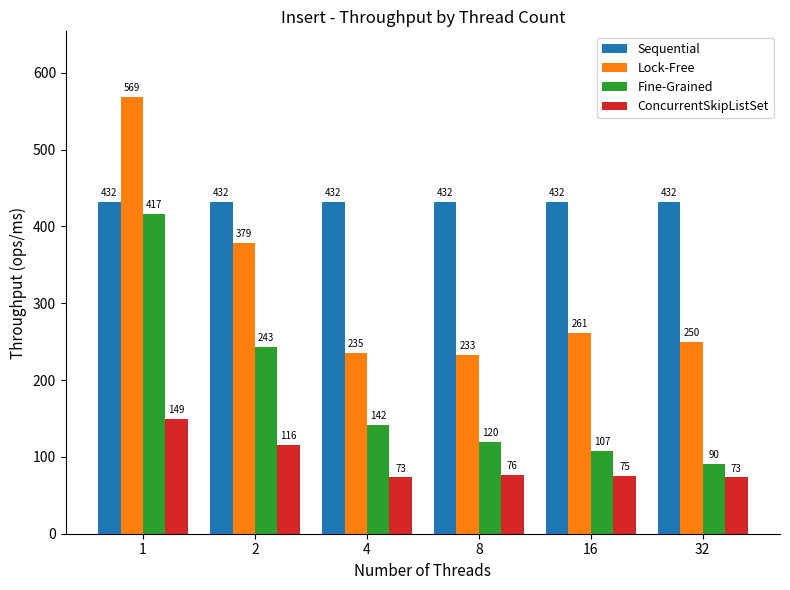

What are all the series names shown in the legend?

Sequential, Lock-Free, Fine-Grained, ConcurrentSkipListSet